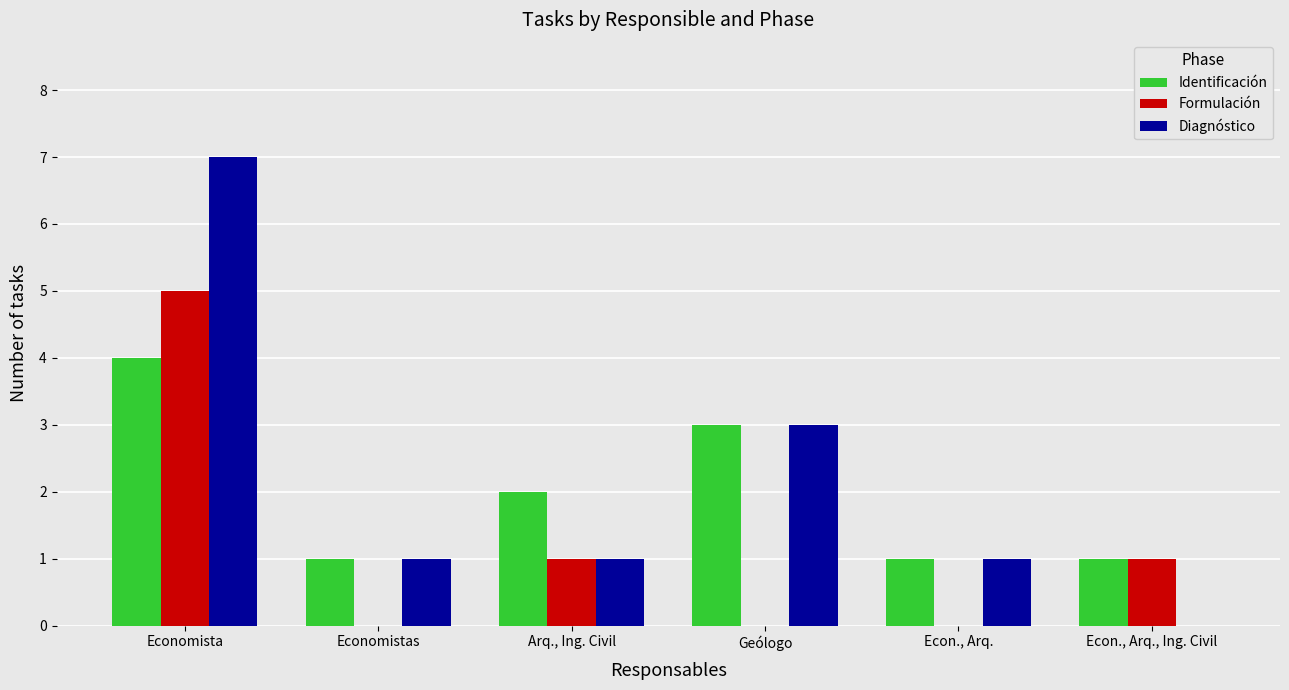

Which series has the largest total across all categories?

Diagnóstico